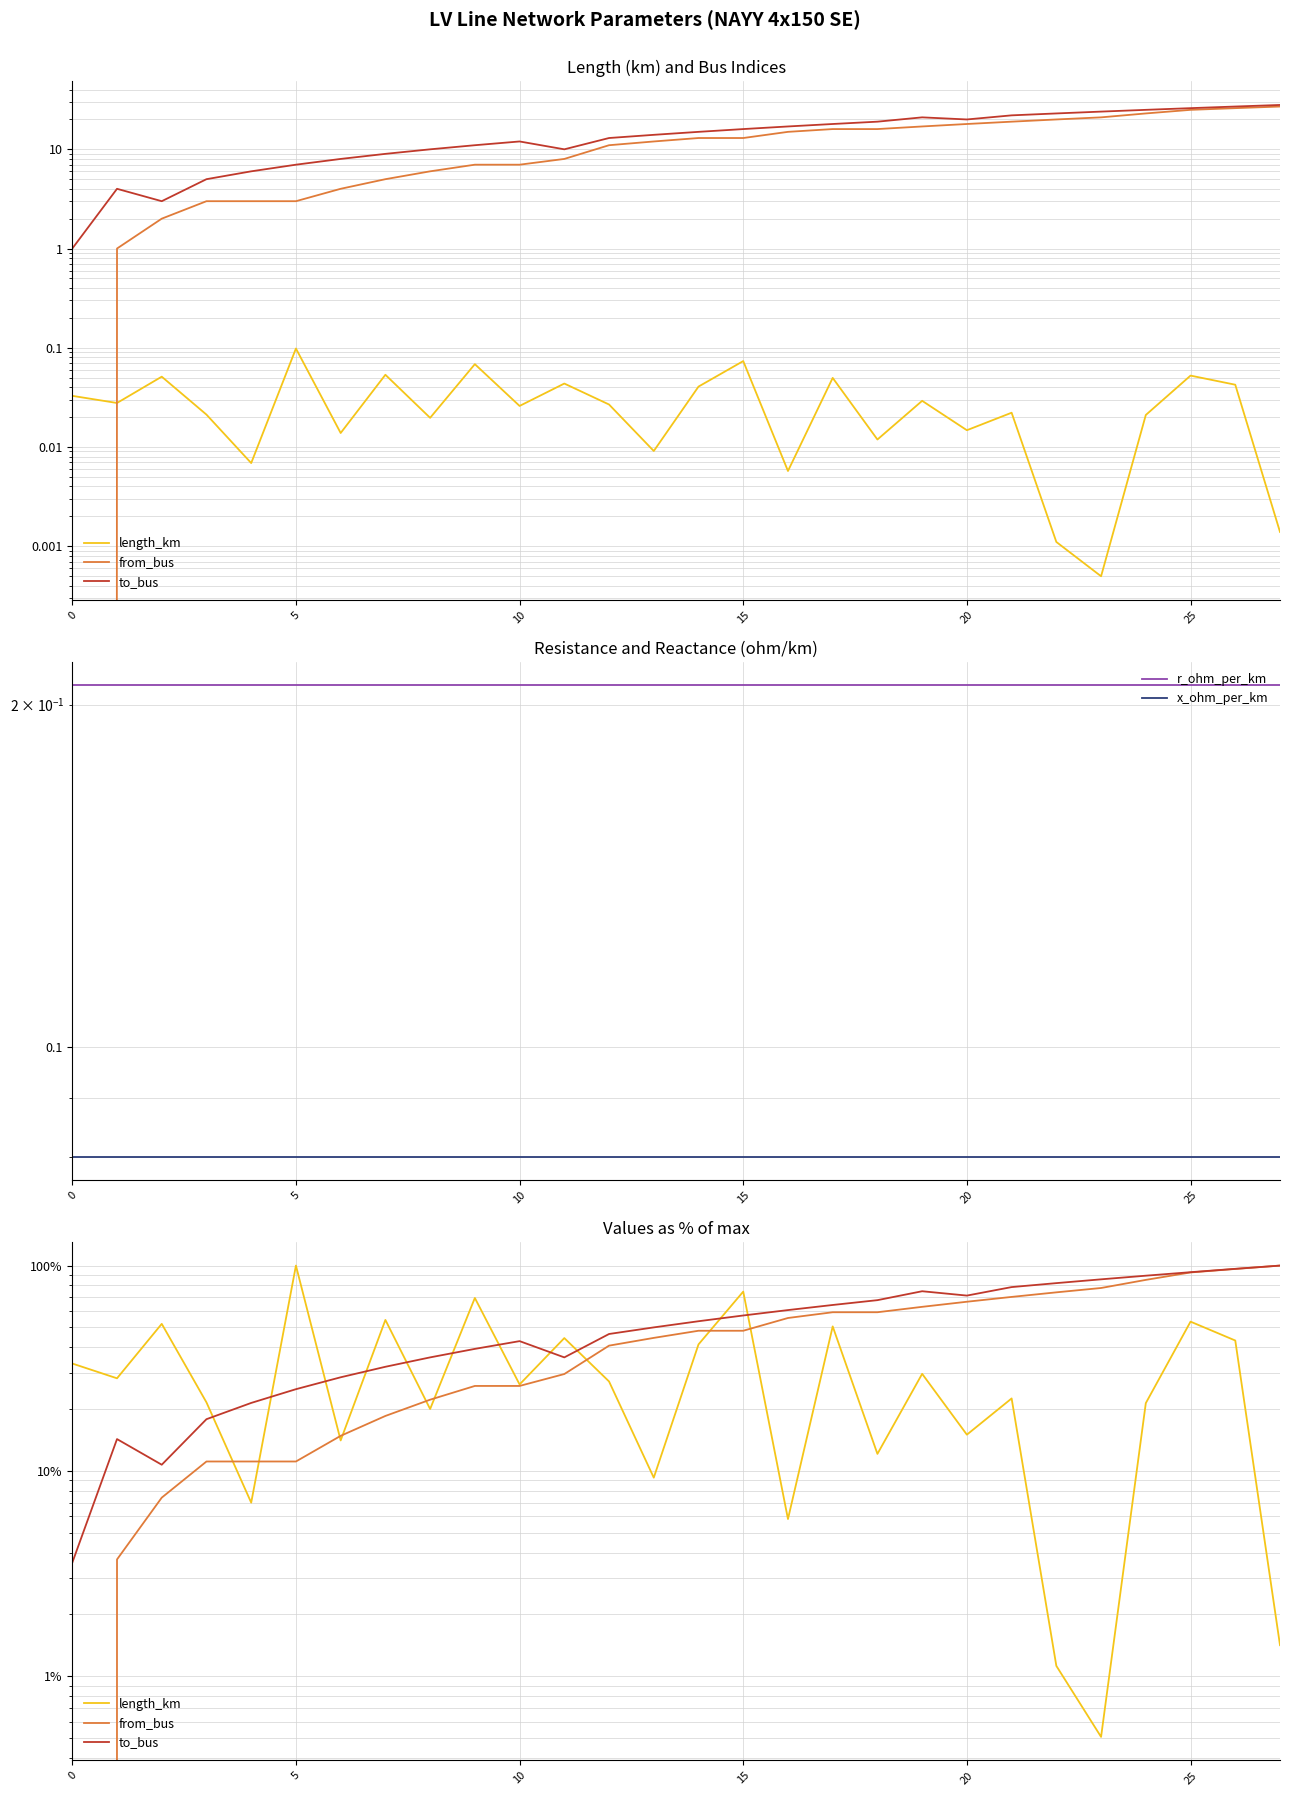

What value does the r_ohm_per_km series have at 10?

0.2